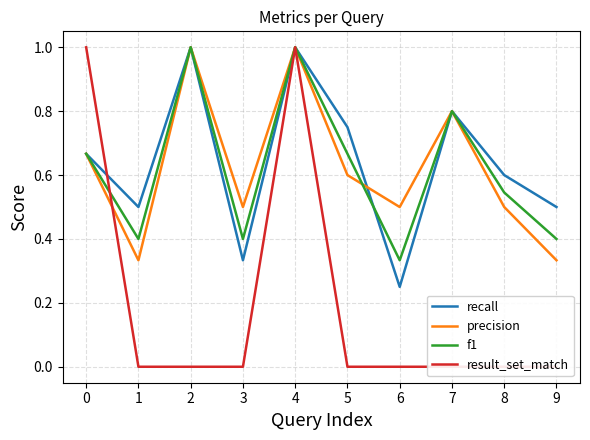

Reading left to right, transcribe all the data shown in this chart.

recall: 0.7	0.5	1.0	0.3	1.0	0.8	0.2	0.8	0.6	0.5
precision: 0.7	0.3	1.0	0.5	1.0	0.6	0.5	0.8	0.5	0.3
f1: 0.7	0.4	1.0	0.4	1.0	0.7	0.3	0.8	0.5	0.4
result_set_match: 1.0	0.0	0.0	0.0	1.0	0.0	0.0	0.0	0.0	0.0